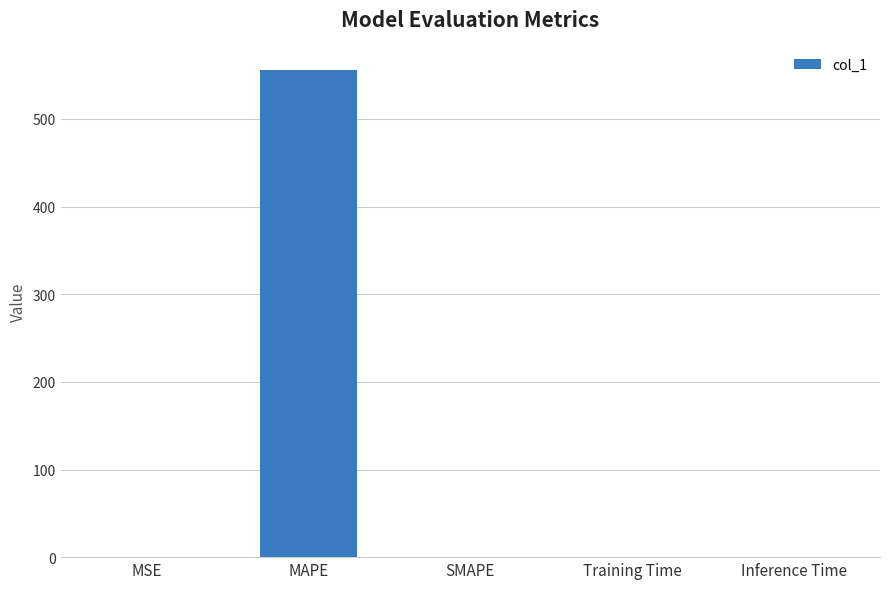

What is the sum of all values?

556.1